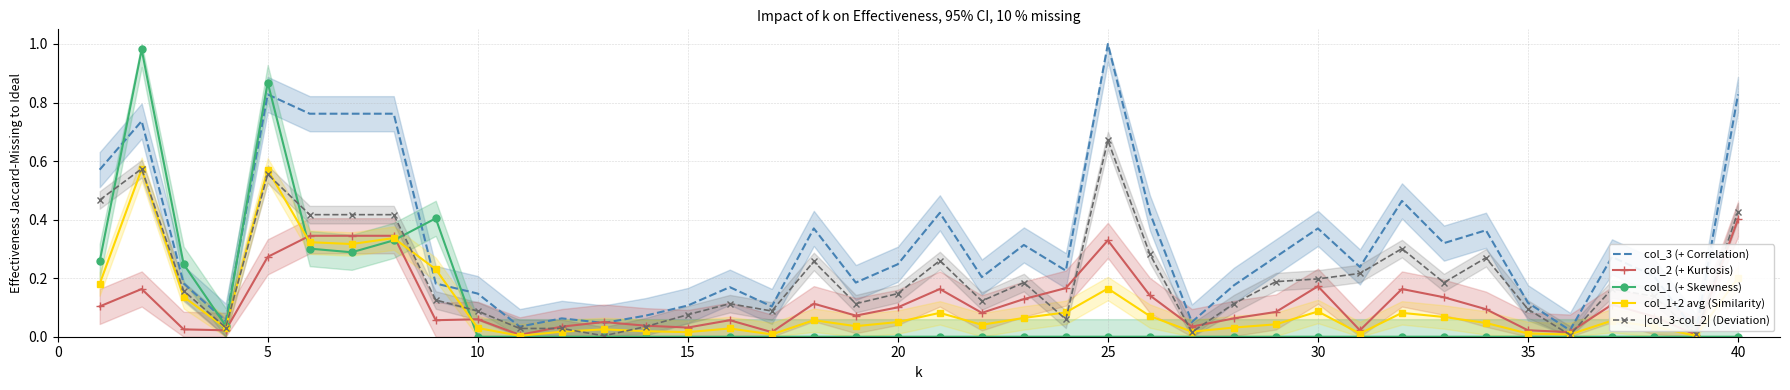

After their last crossing, which series has the higher values: col_3 (+ Correlation) or col_1 (+ Skewness)?

col_3 (+ Correlation)